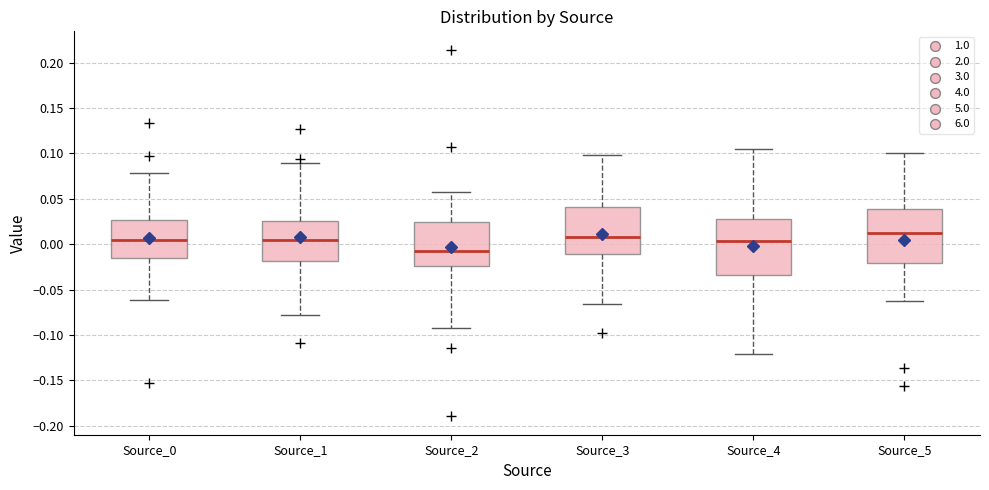

Reading left to right, read every box against the y-axis: the position of its median line, the range the box covers, and the ends of its whiskers. The values are not printed on the chart, so give them approximately, as read against the axis.

Source_0: median 0.005, box -0.015 to 0.025, whiskers -0.060 to 0.080
Source_1: median 0.005, box -0.020 to 0.025, whiskers -0.080 to 0.090
Source_2: median -0.010, box -0.025 to 0.025, whiskers -0.090 to 0.055
Source_3: median 0.010, box -0.010 to 0.040, whiskers -0.065 to 0.100
Source_4: median 0.005, box -0.035 to 0.025, whiskers -0.120 to 0.105
Source_5: median 0.015, box -0.020 to 0.040, whiskers -0.060 to 0.100